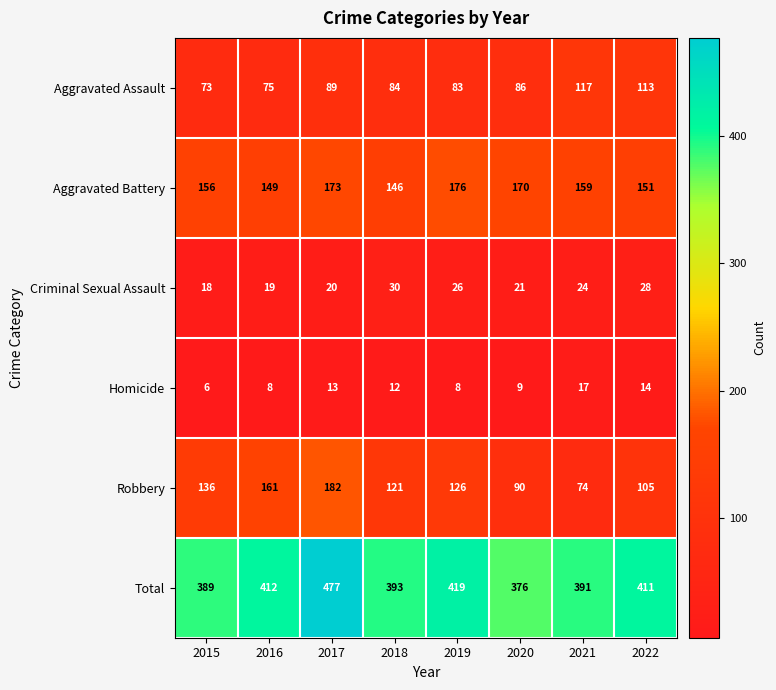

At which category does the chart reach its minimum across all series?

2015